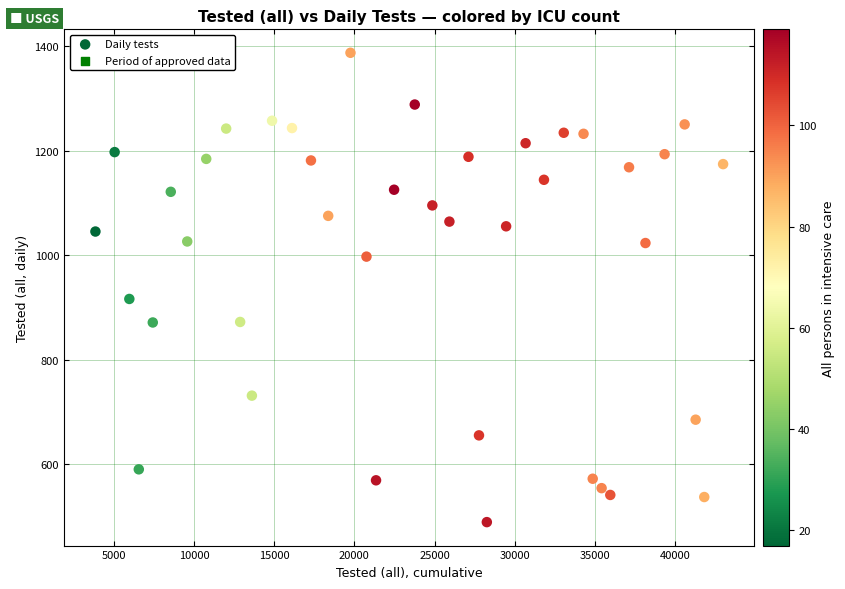

What is the range of X values (max minus min)?

39113